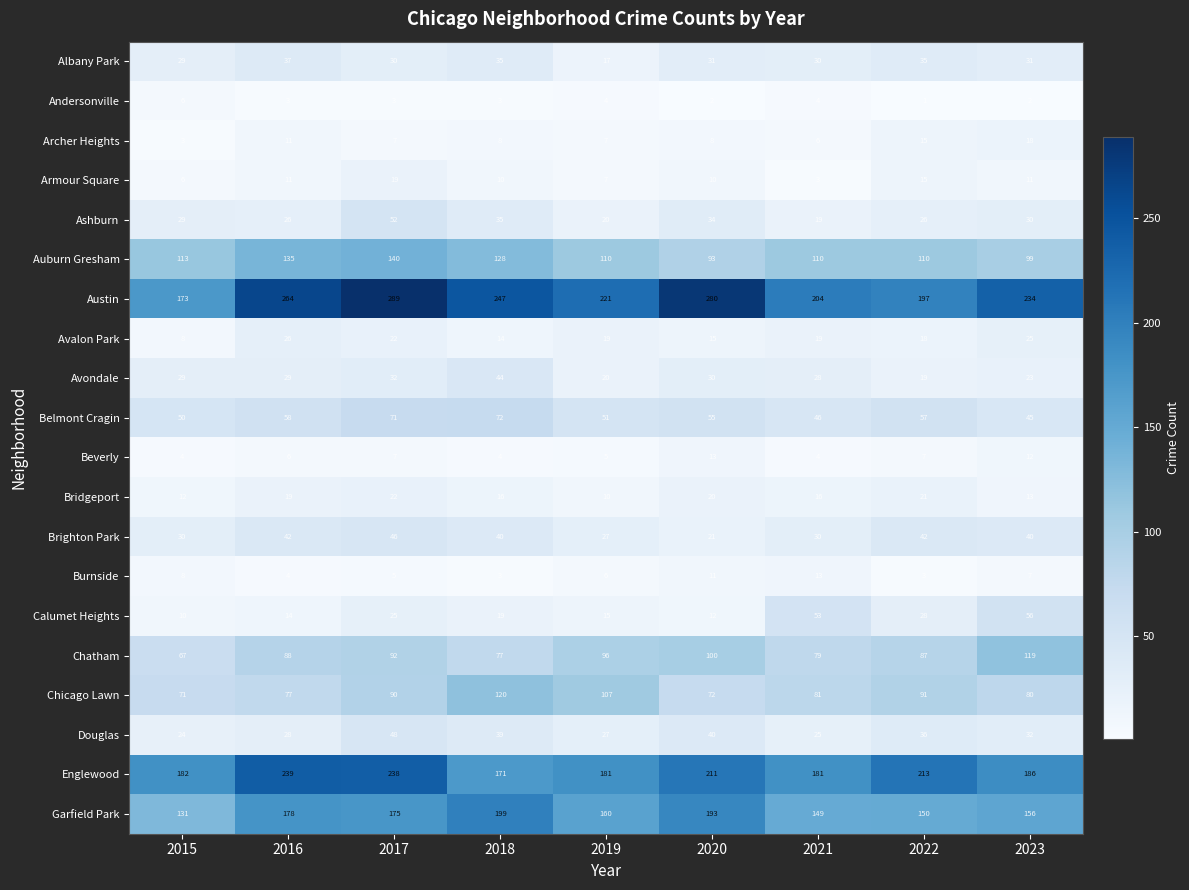

How many series are shown in this chart?

20